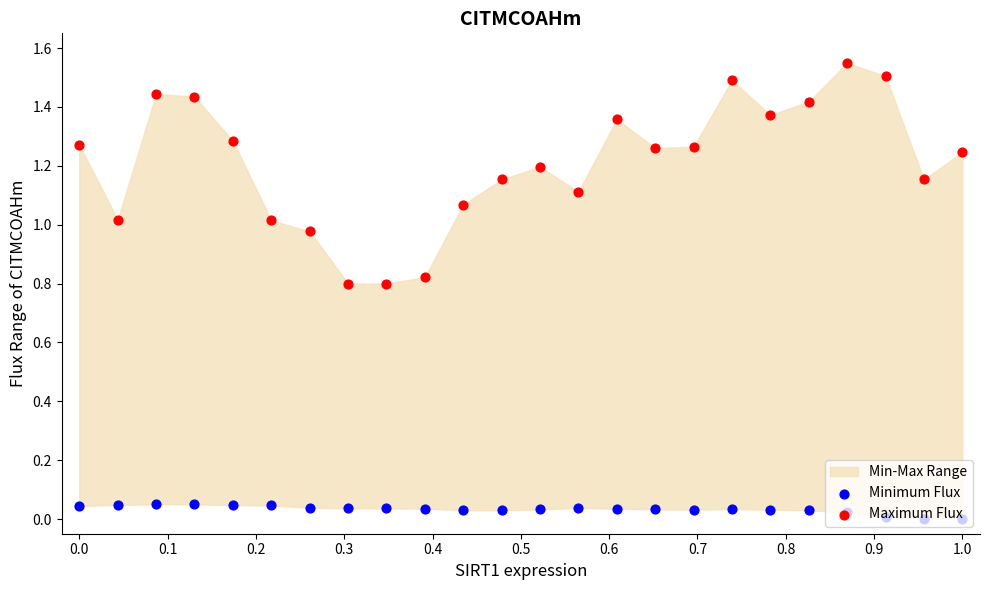

Which series contains the highest Y value?

Maximum Flux